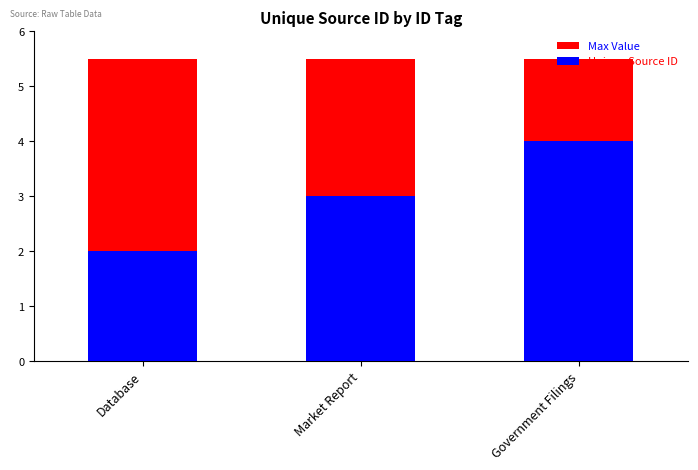

What is the highest value of the Unique Source ID series?

4.0